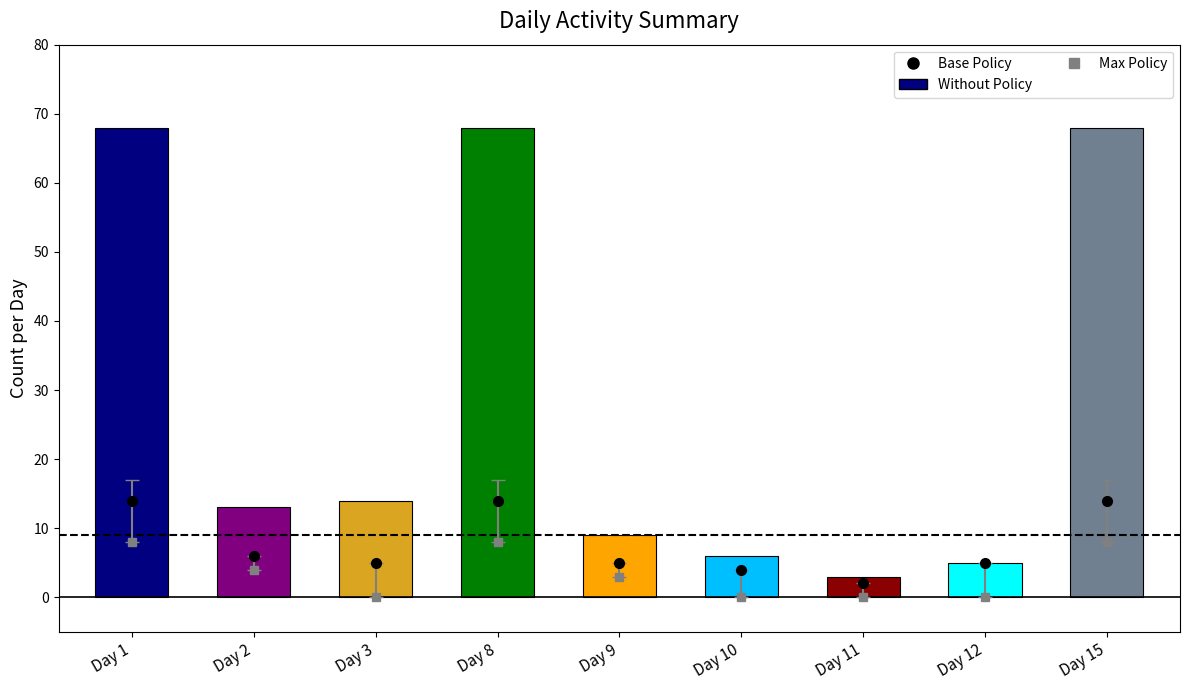

What is the change in value from Day 2 to Day 15?

+55